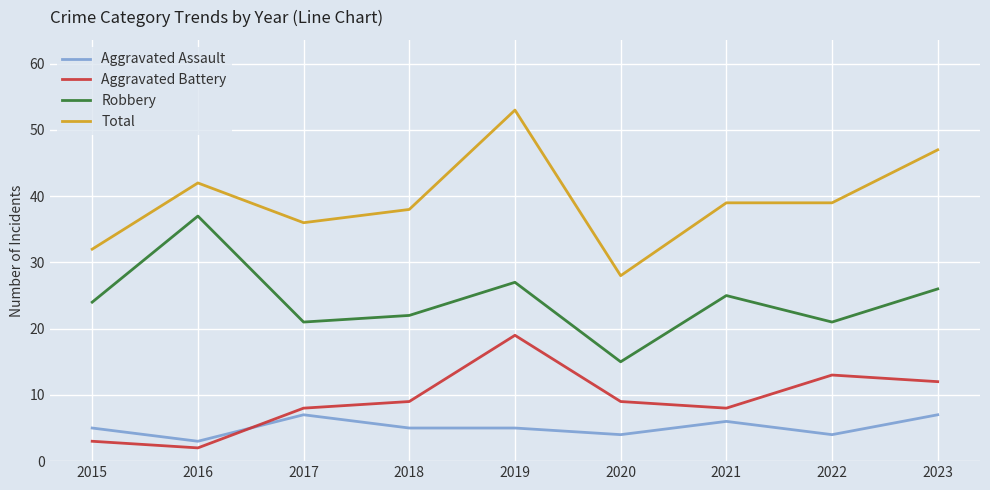

At which label does Aggravated Battery reach its minimum?

2016